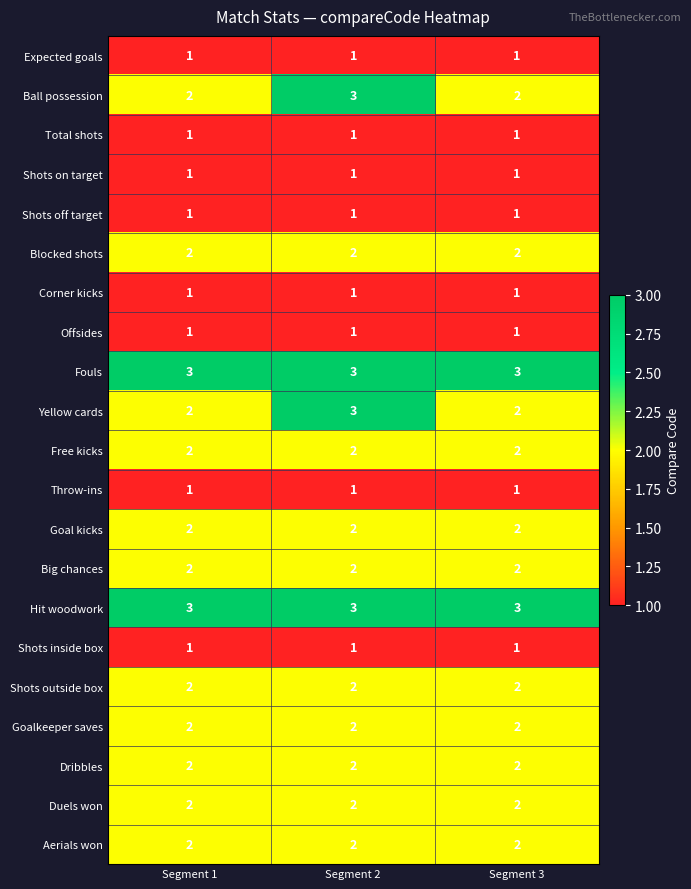

What is the maximum value shown in the chart?

3